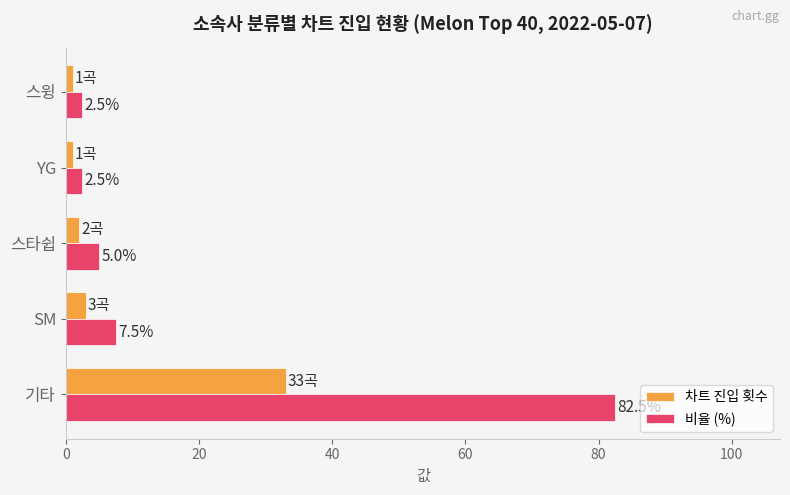

Rank the series by their average value, from lowest to highest.

차트 진입 횟수, 비율 (%)